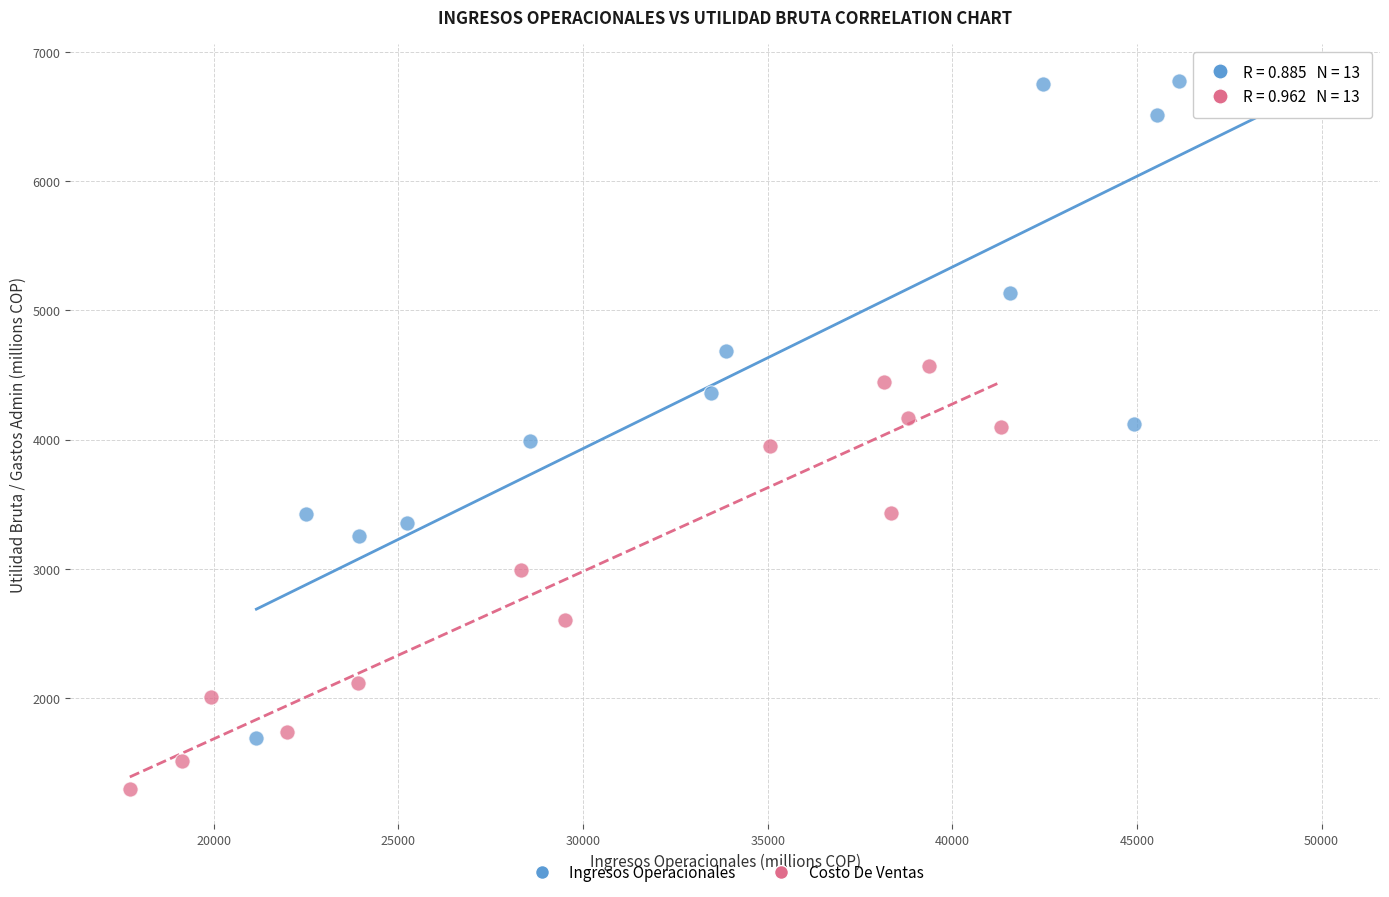

Which series reaches the minimum Y coordinate?

Costo De Ventas